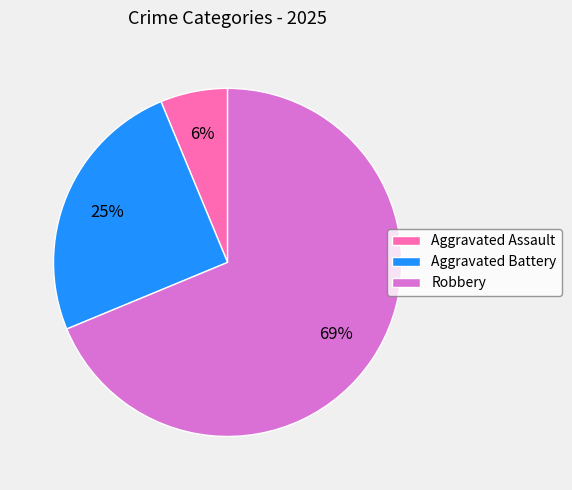

Combined, do Aggravated Assault and Robbery account for over 50%?

Yes